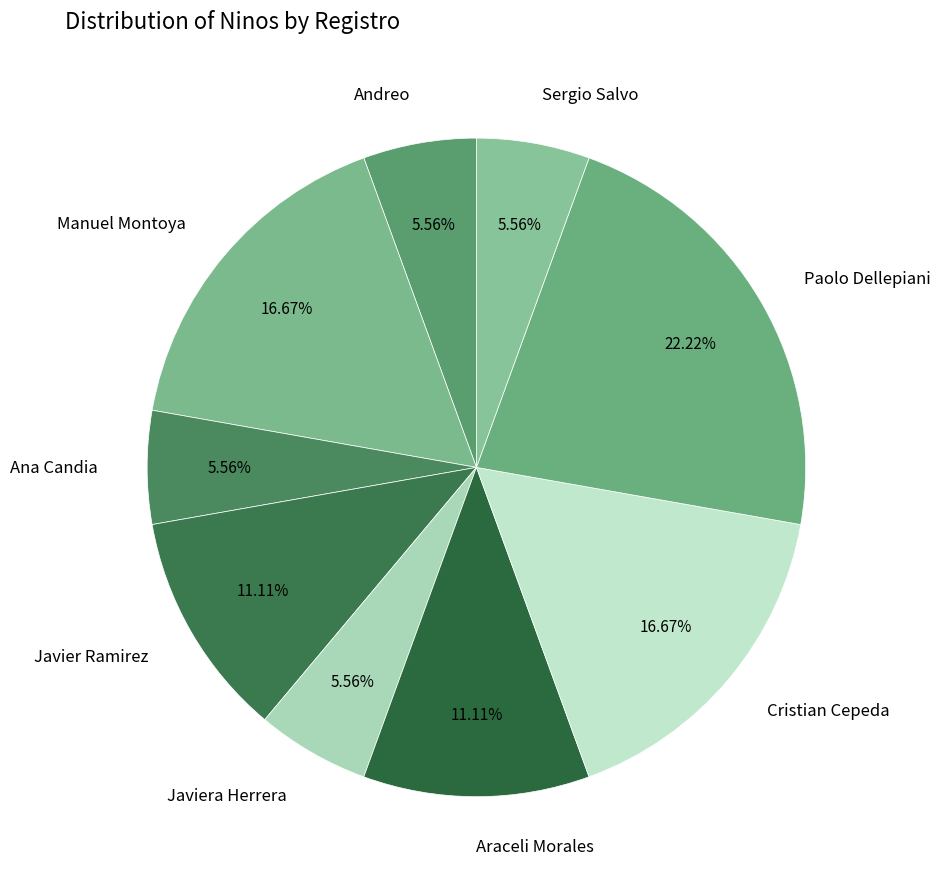

Is there any slice that represents more than half of the pie?

No